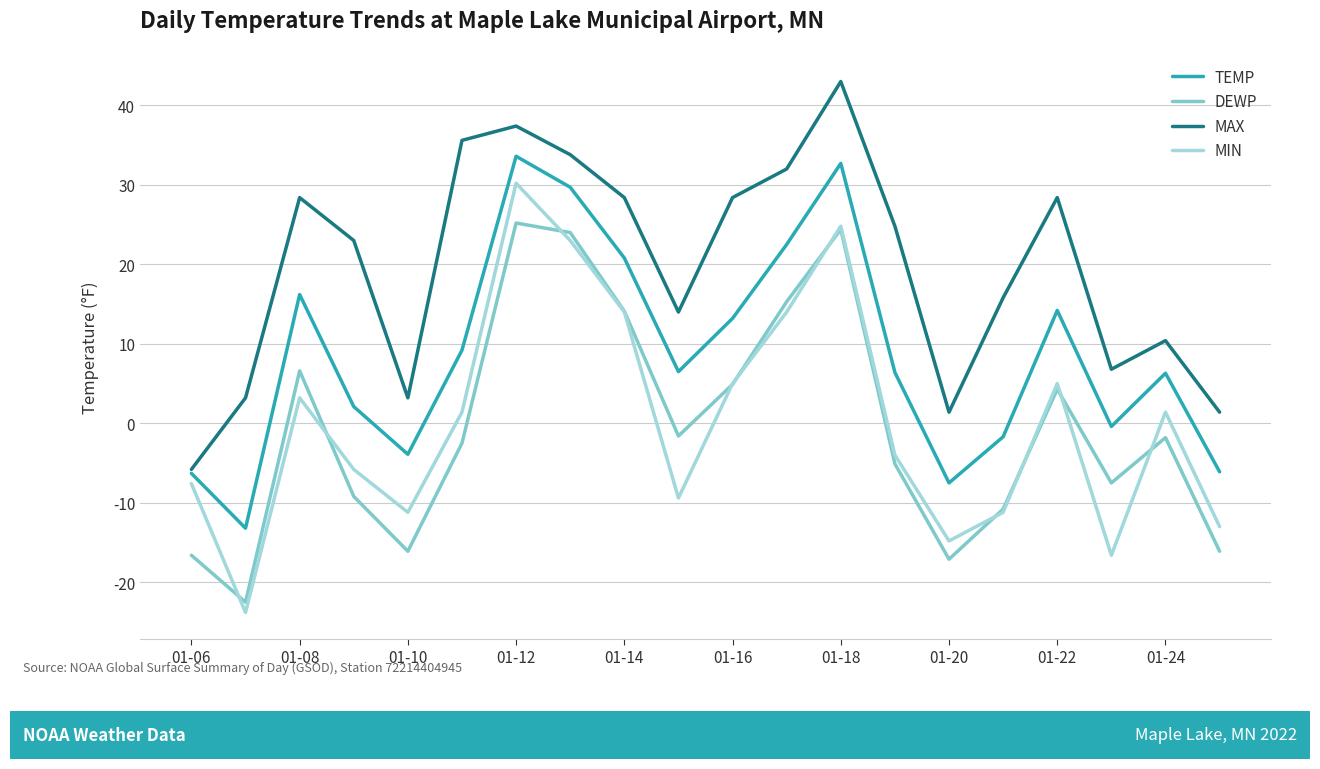

Which series has the largest total across all categories?

MAX